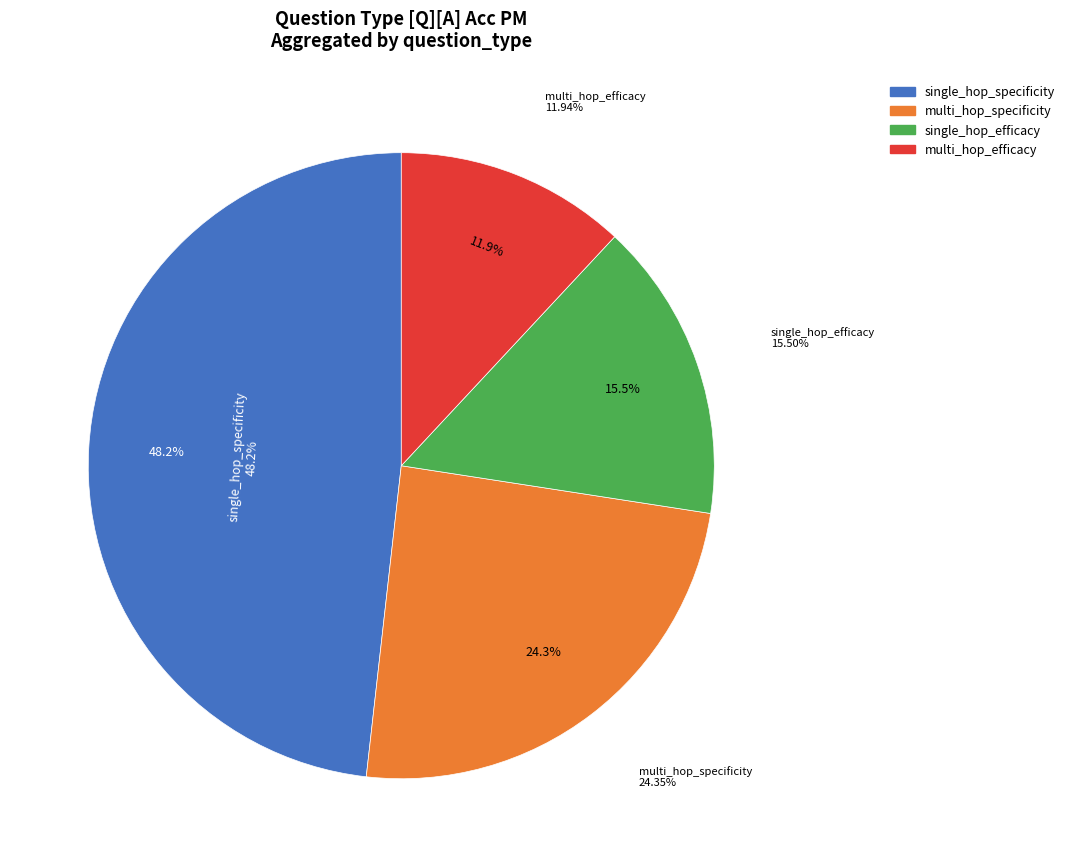

How many slices are in this pie chart?

4